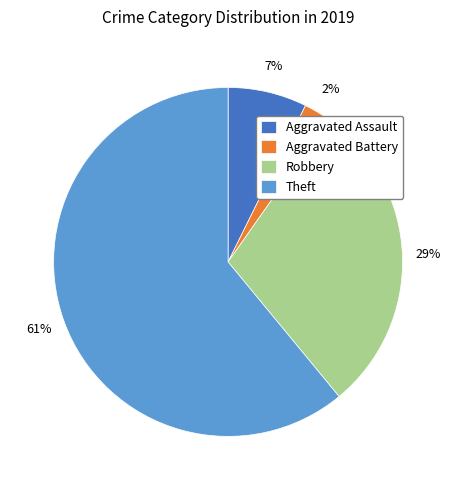

Combined, do Aggravated Battery and Theft account for over 50%?

Yes